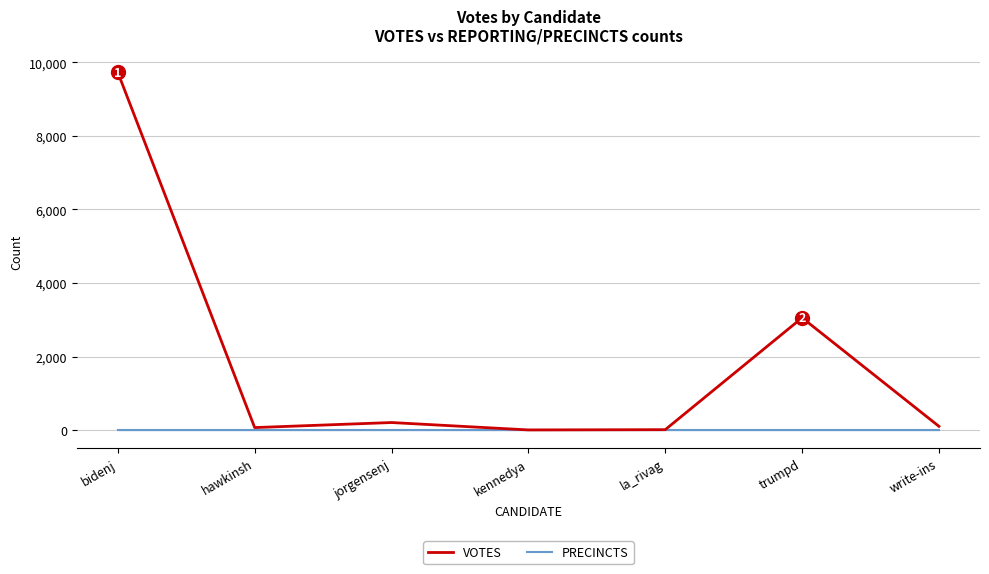

The VOTES series shows 3057 at trumpd. True or false?

True